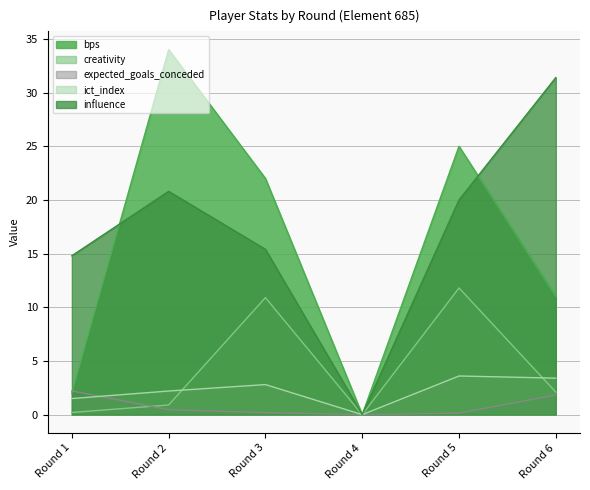

List the series in order of their peak value, lowest first.

expected_goals_conceded, ict_index, creativity, influence, bps